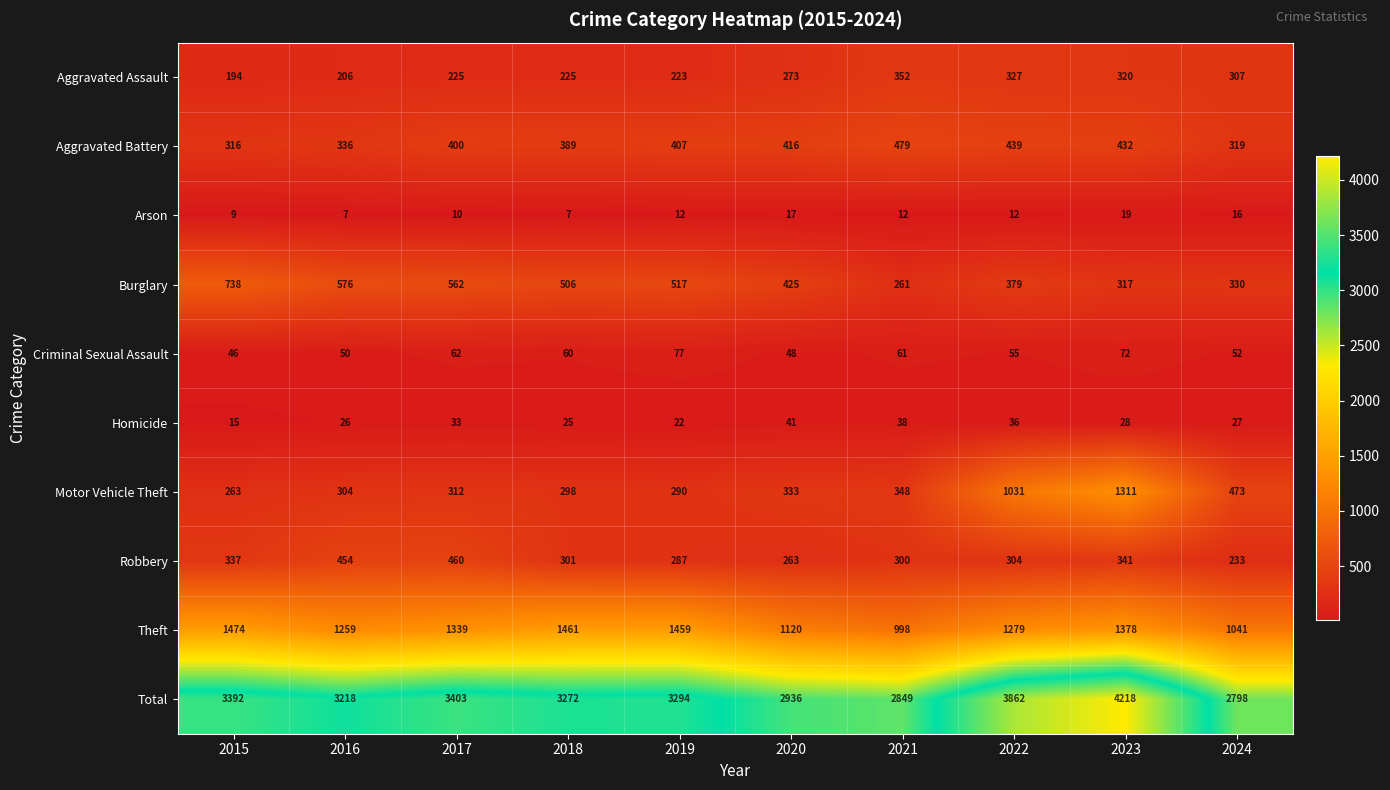

What is the sum of all Homicide values?

291